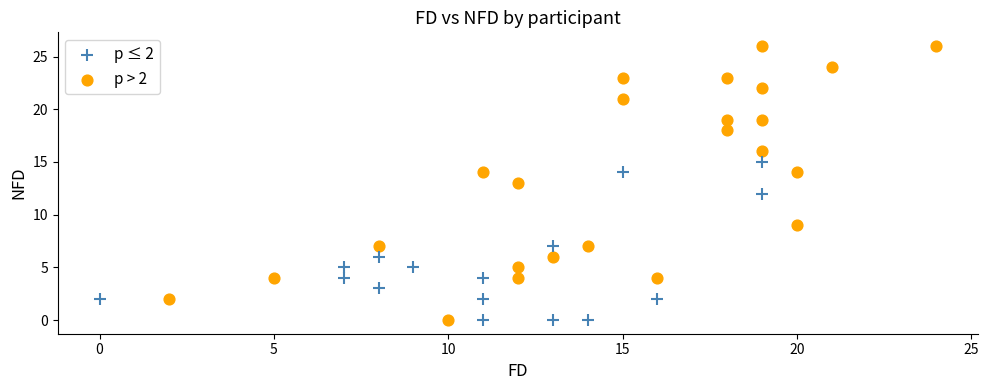

Which series contains the highest Y value?

p > 2